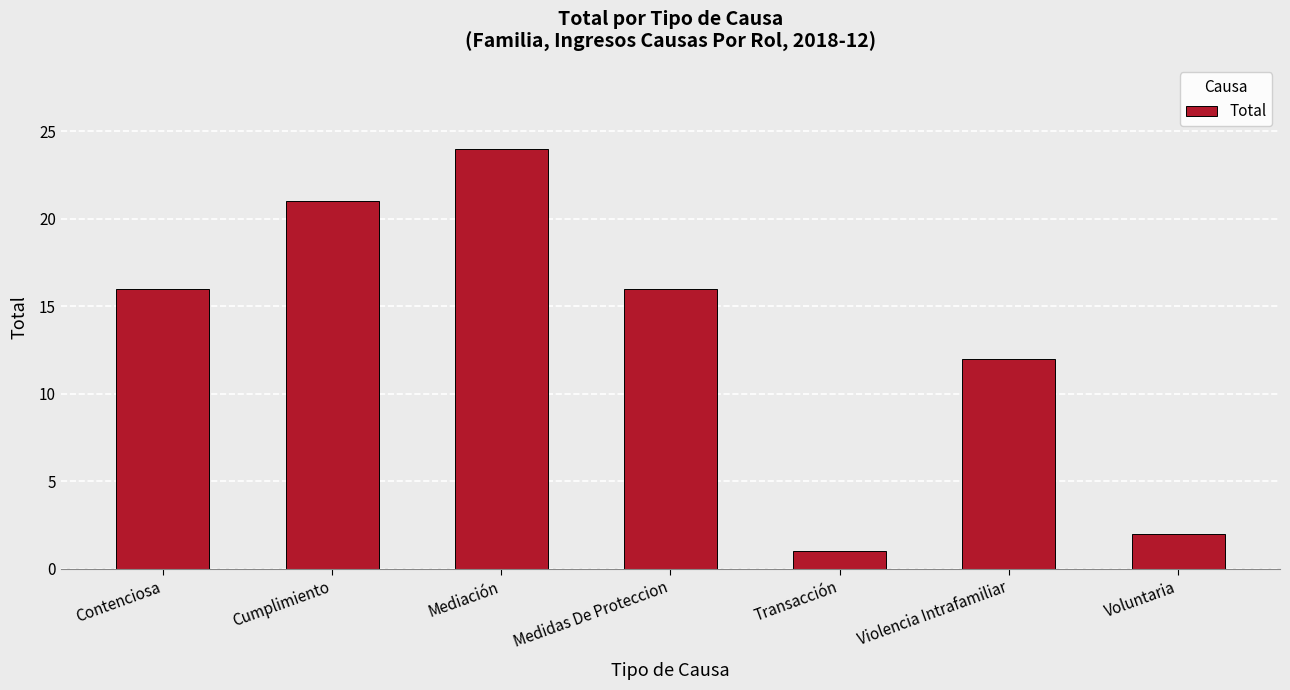

What position from the right is Transacción?

3